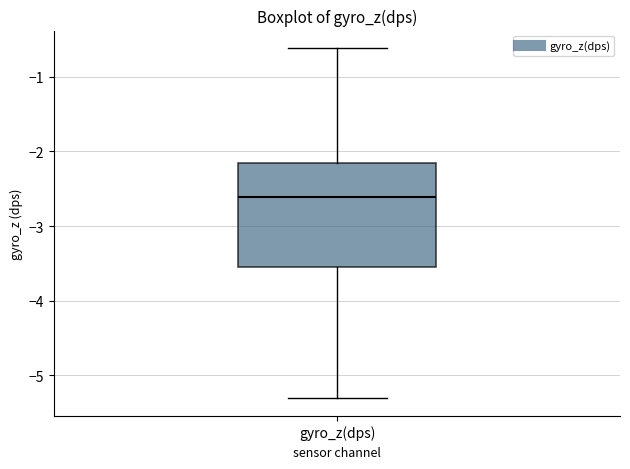

Where is the upper edge of the box for gyro_z(dps) on the y-axis? The values are not printed on the chart, so give them approximately, as read against the axis.

-2.2